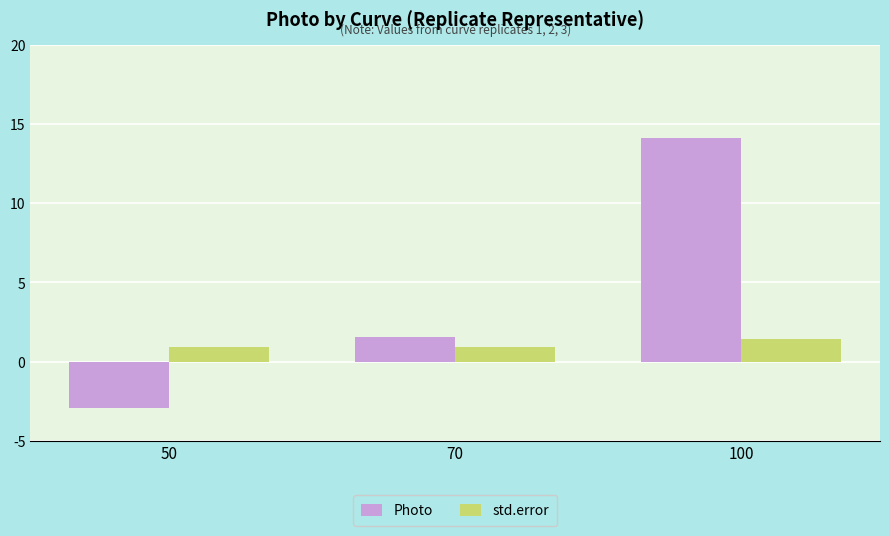

What is the spread (max minus min) of values at 50?

3.9